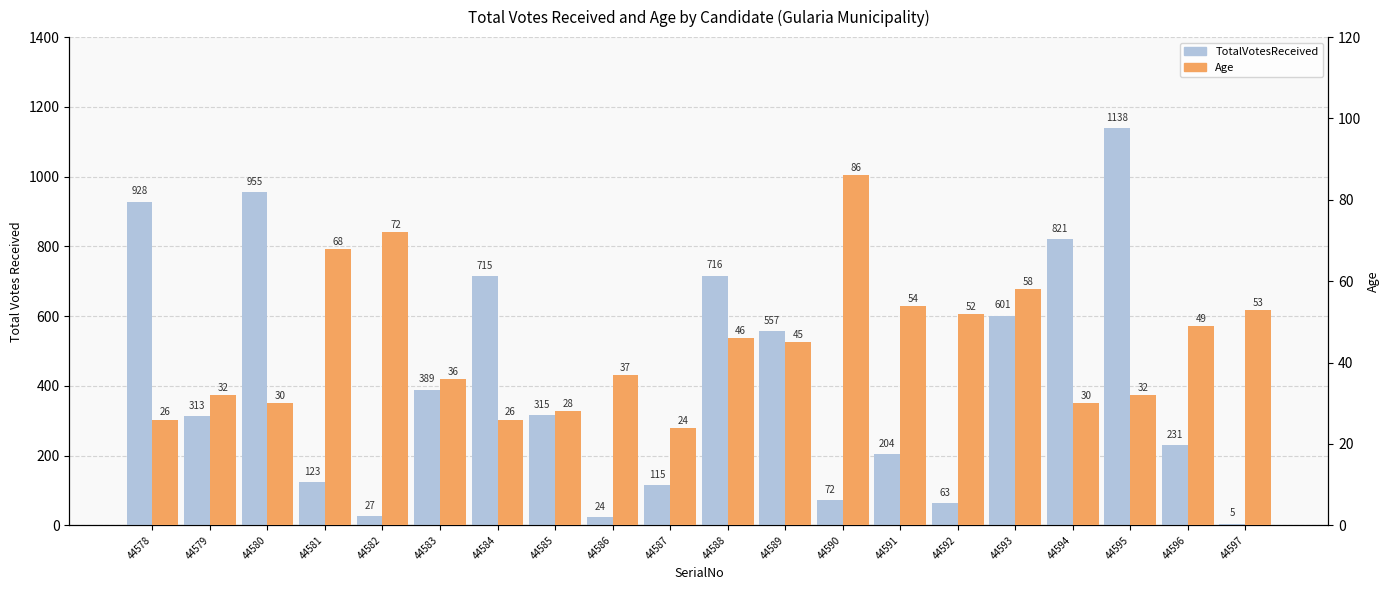

What is the spread (max minus min) of values at 44593?

543